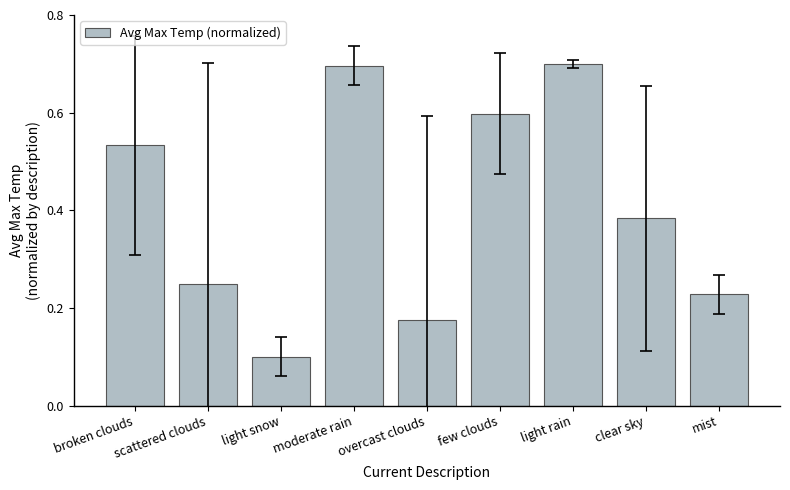

How many bars are there in total?

9